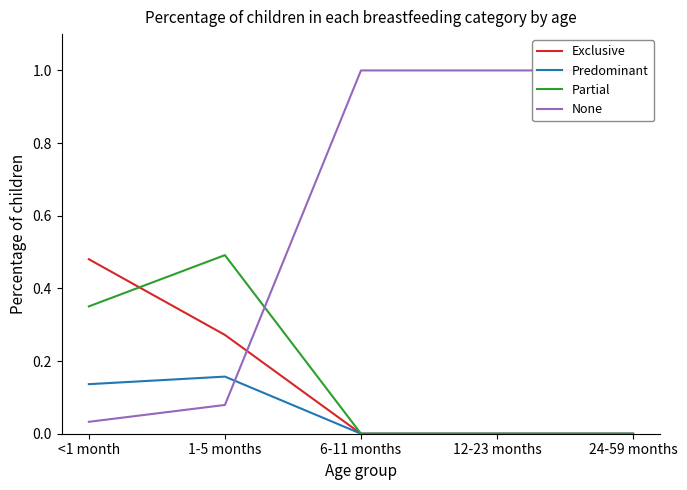

Which series has the largest range (max minus min)?

None